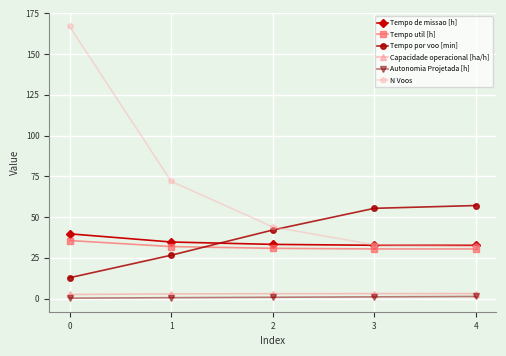

True or false: Tempo por voo [min] has more than 2 points higher than both neighbors.

False